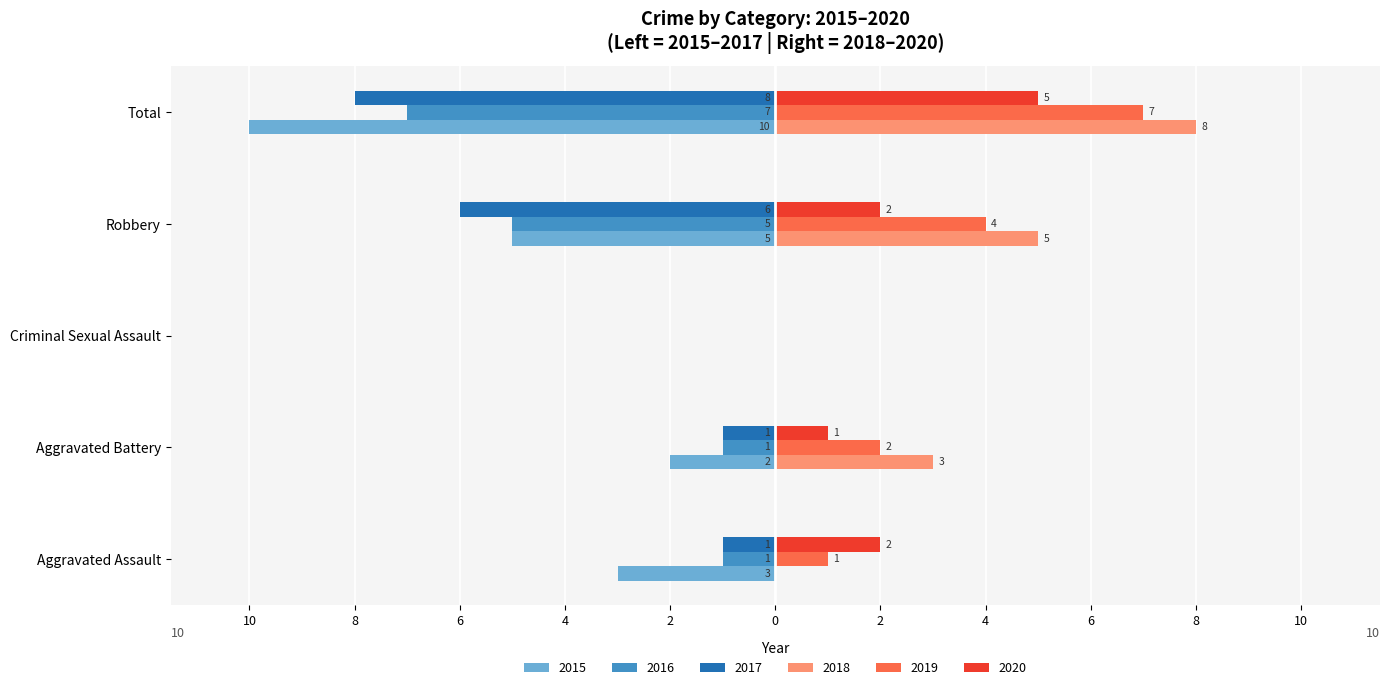

The 2019 series shows 2 at Robbery. True or false?

False